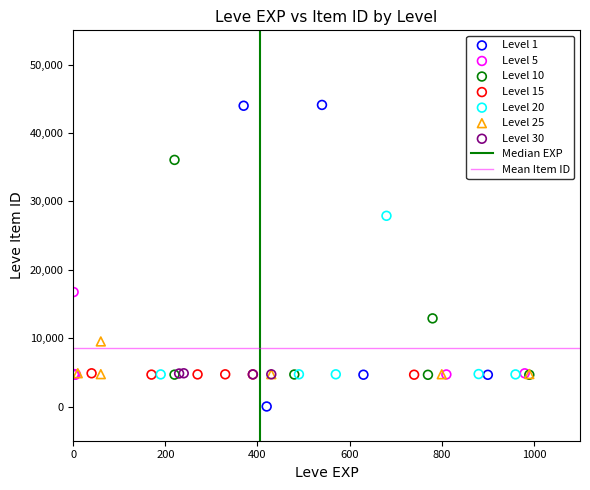

Which series reaches the maximum Y coordinate?

Level 1